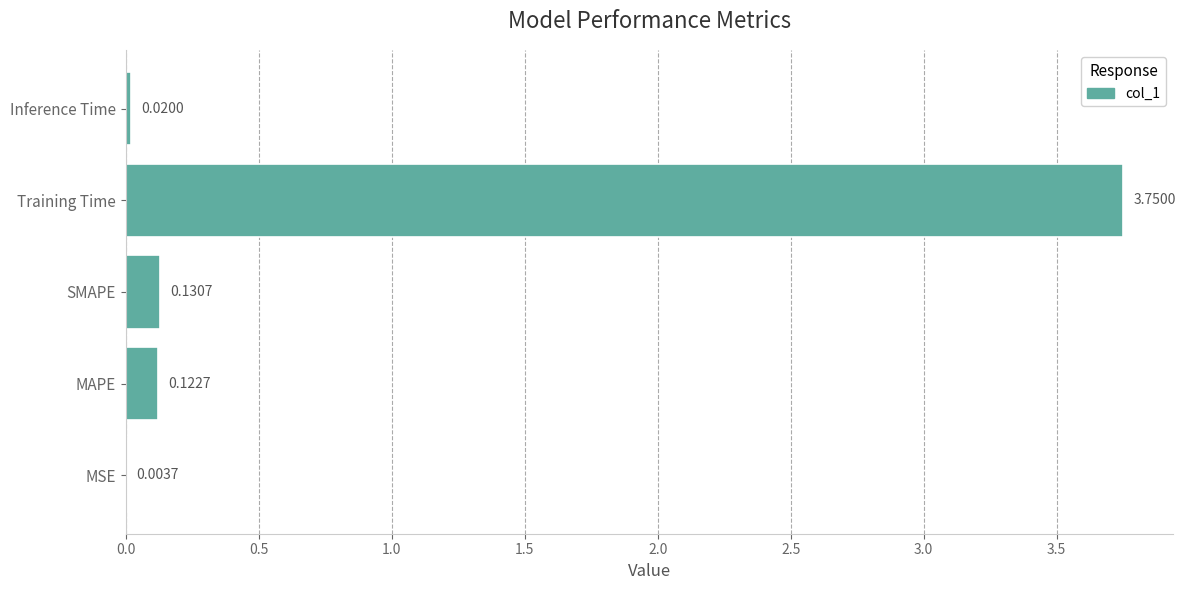

What is the change in value from Training Time to Inference Time?

-3.7